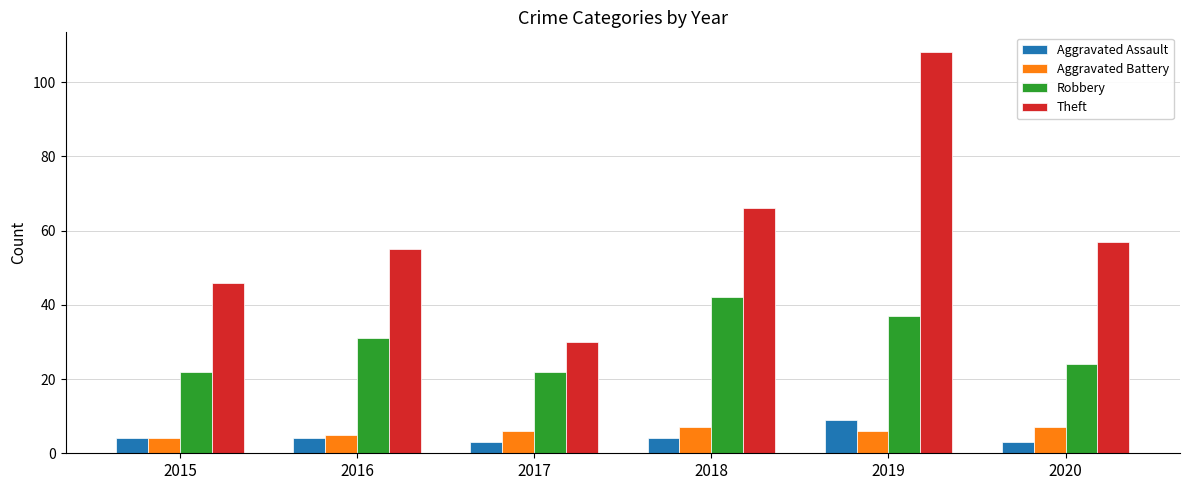

Count the Theft values in the range 46 to 66.

4